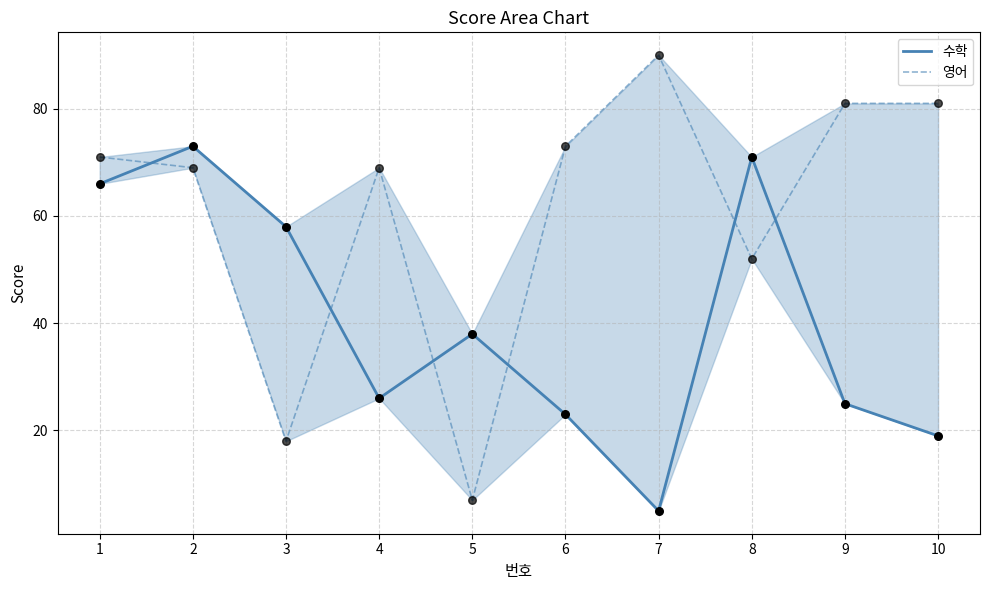

Which series has the largest total across all categories?

영어